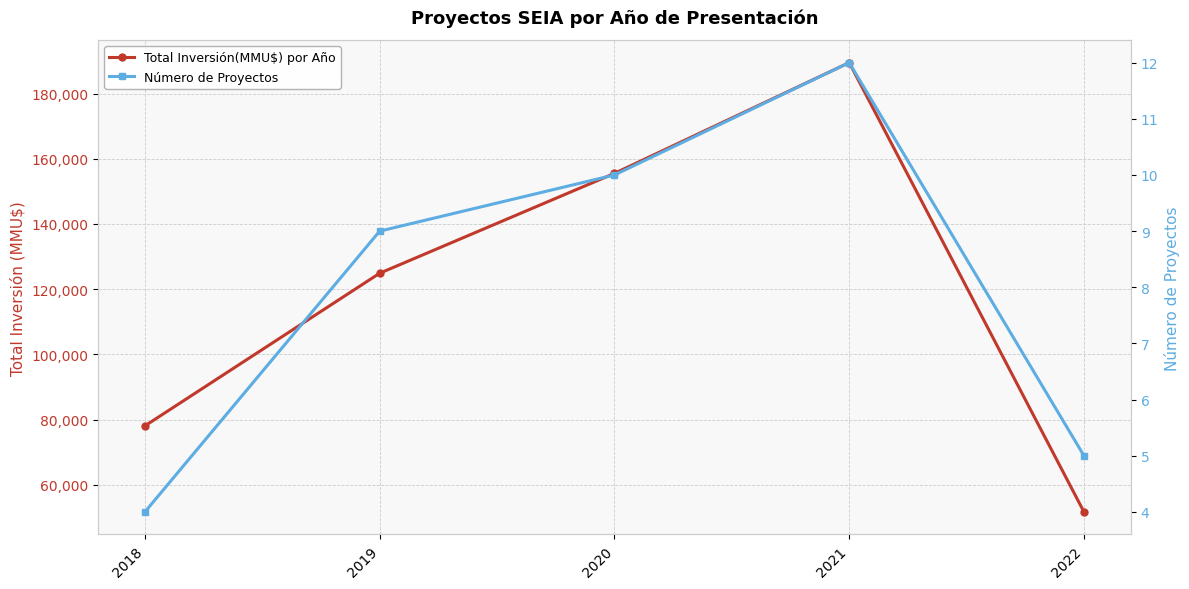

At which category is the sum across all series the highest?

2021